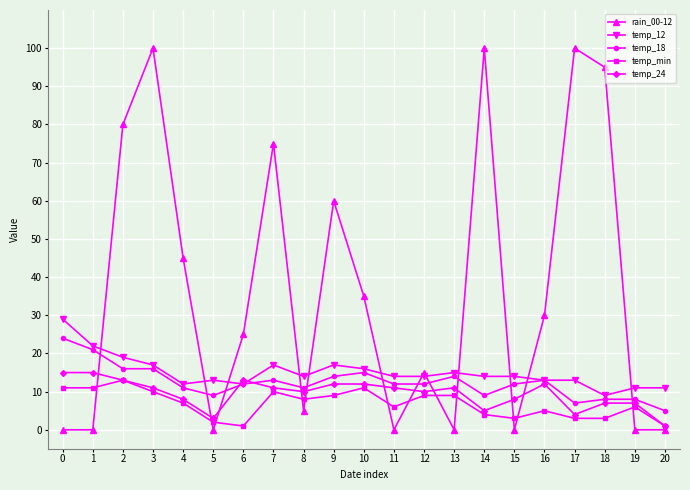

True or false: rain_00-12 has a value of 0 at 19.

True